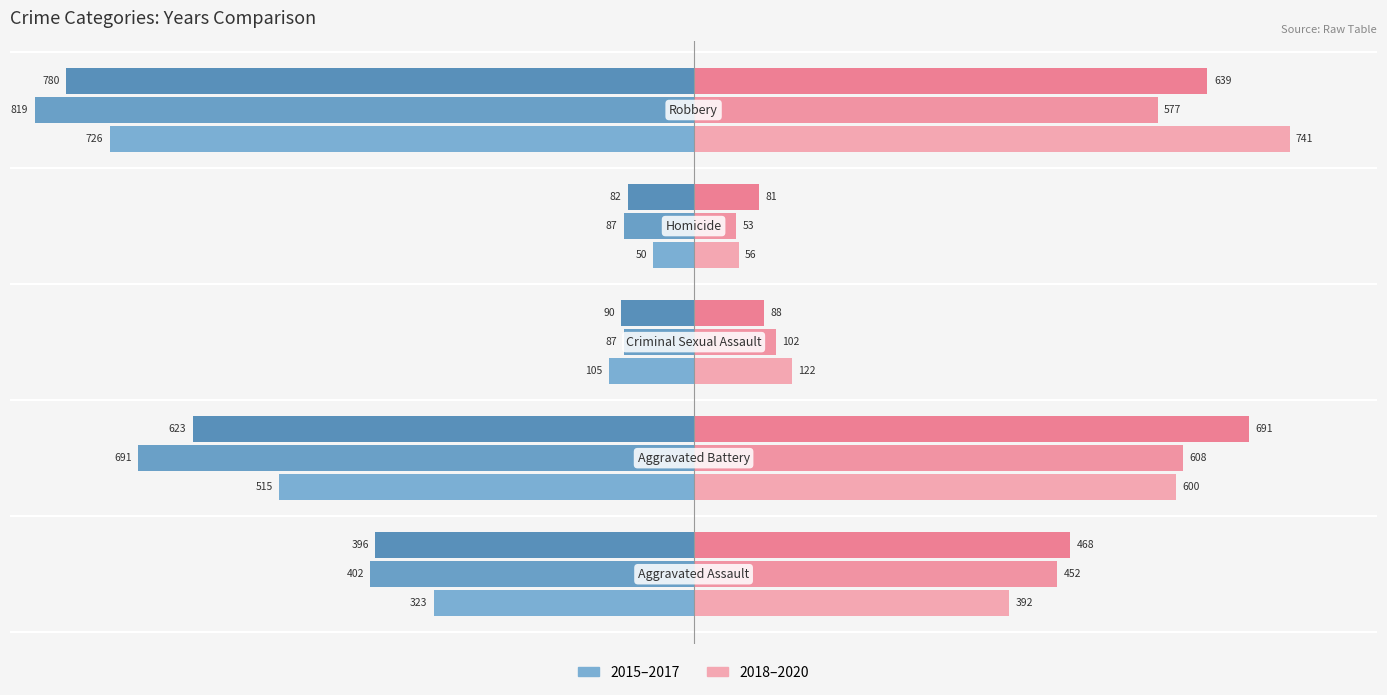

How many series are shown in this chart?

6